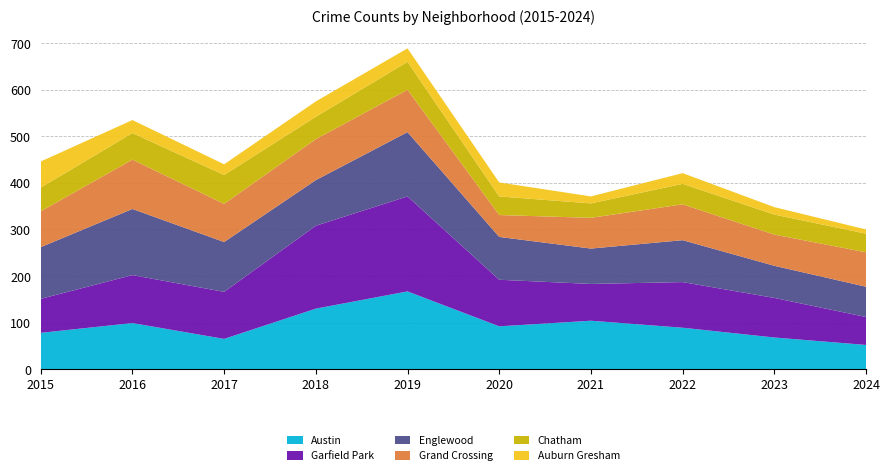

Reading left to right, what are all the values shown in this chart?

Austin: 78	99	65	130	167	92	104	89	68	52
Garfield Park: 73	103	101	178	204	100	79	98	85	60
Englewood: 111	142	107	98	138	92	76	90	69	65
Grand Crossing: 77	106	82	88	91	47	66	77	67	74
Chatham: 51	57	62	48	60	40	31	44	43	40
Auburn Gresham: 56	28	23	33	29	30	15	23	16	9